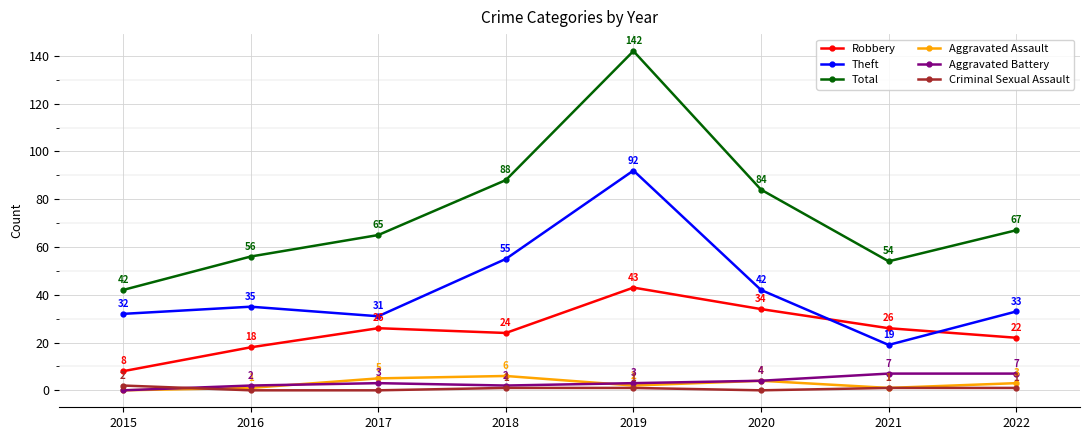

How many lines are shown in the chart?

6